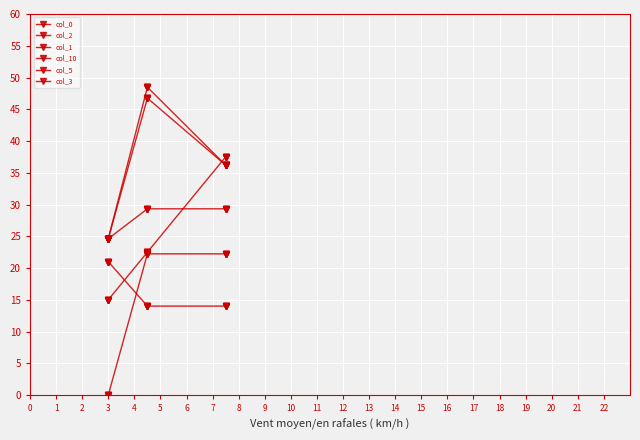

True or false: col_10 has more than 2 points higher than both neighbors.

False